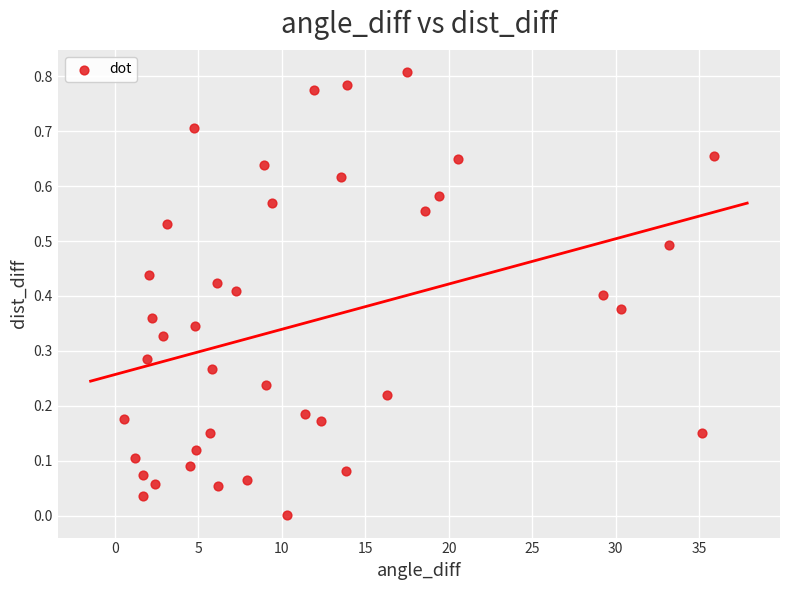

What is the range of X values (max minus min)?

35.3